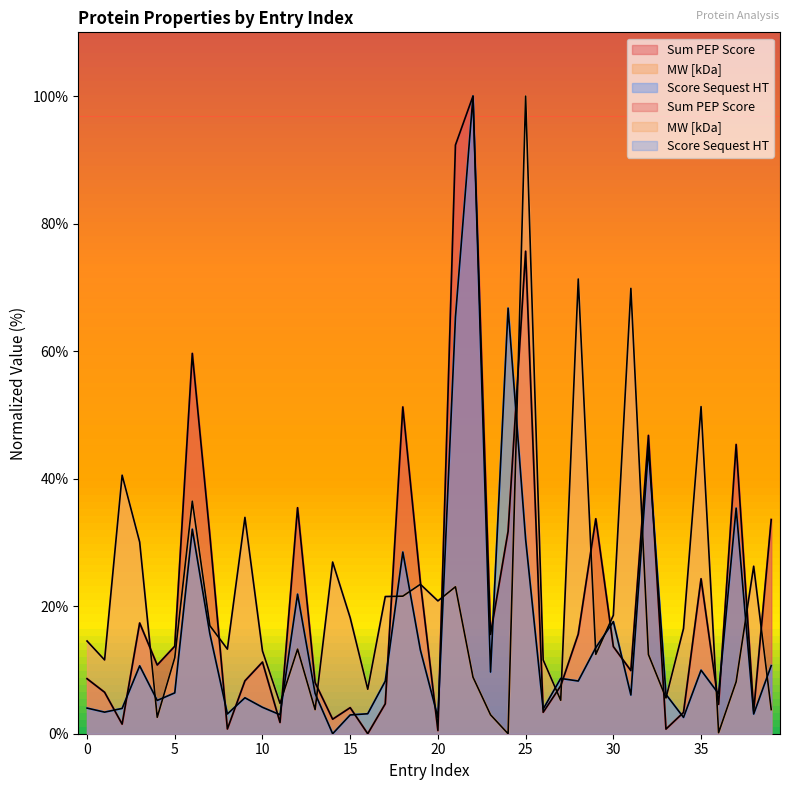

Which series has the largest range (max minus min)?

Sum PEP Score